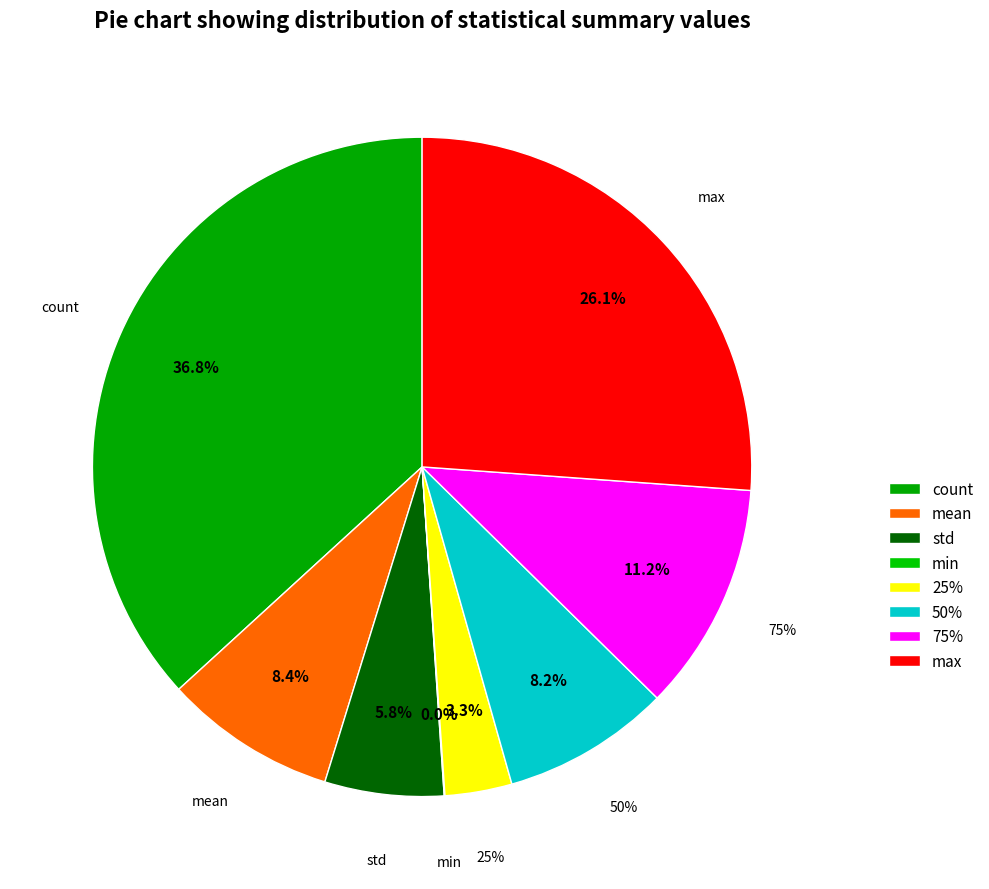

Count the number of slices in the pie.

8